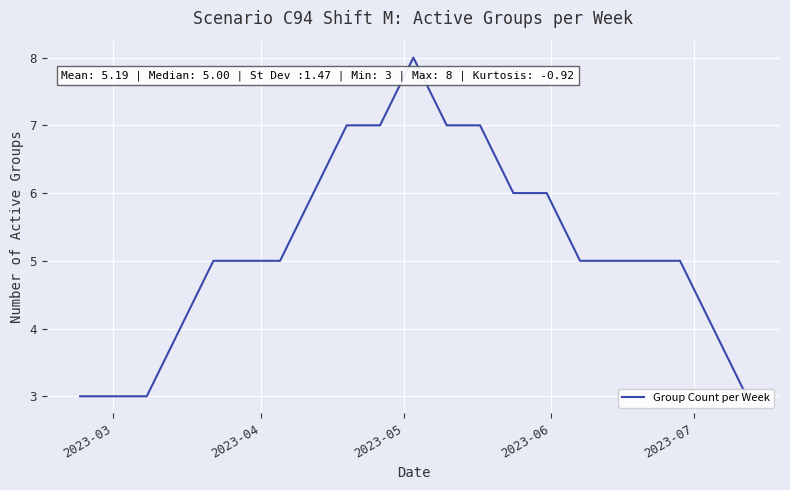

Does the chart display data point markers on the line(s)?

No